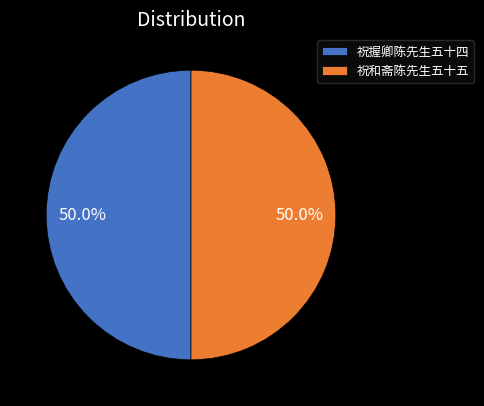

What percentage is the 祝握卿陈先生五十四 slice, to the nearest percent?

50%